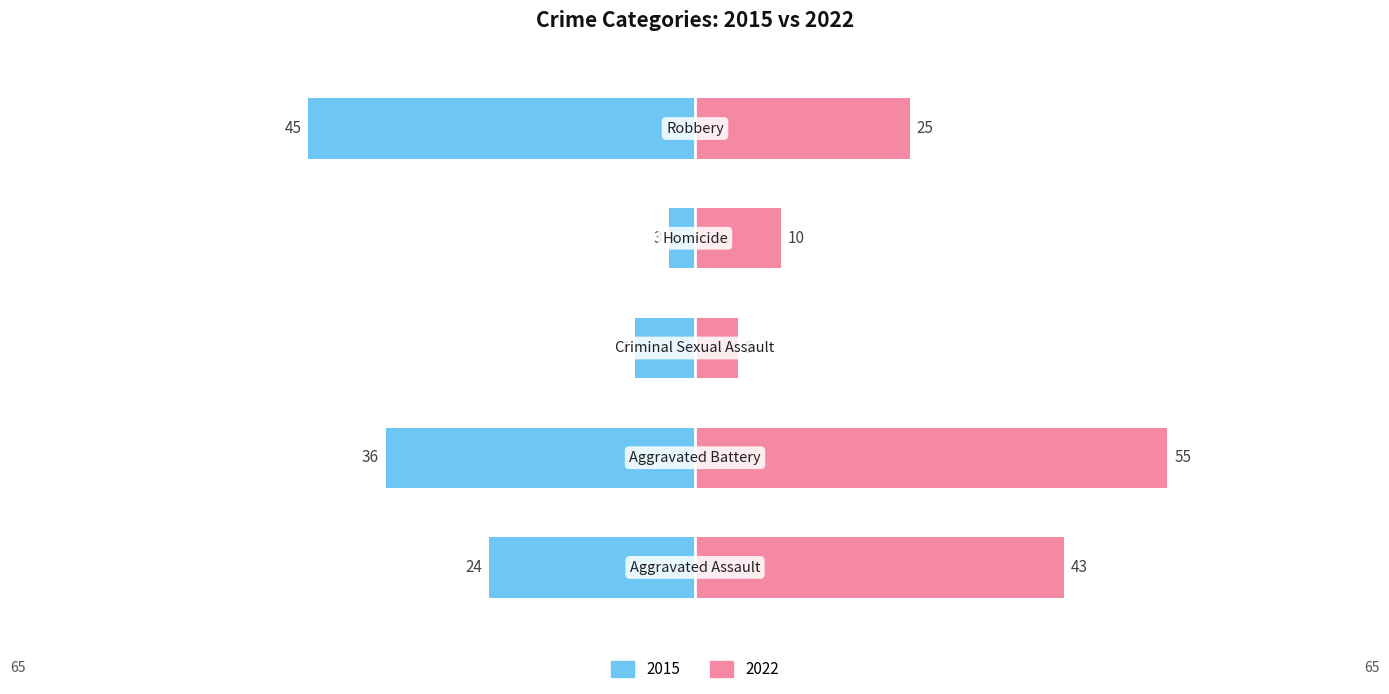

Which series has the largest range (max minus min)?

2022